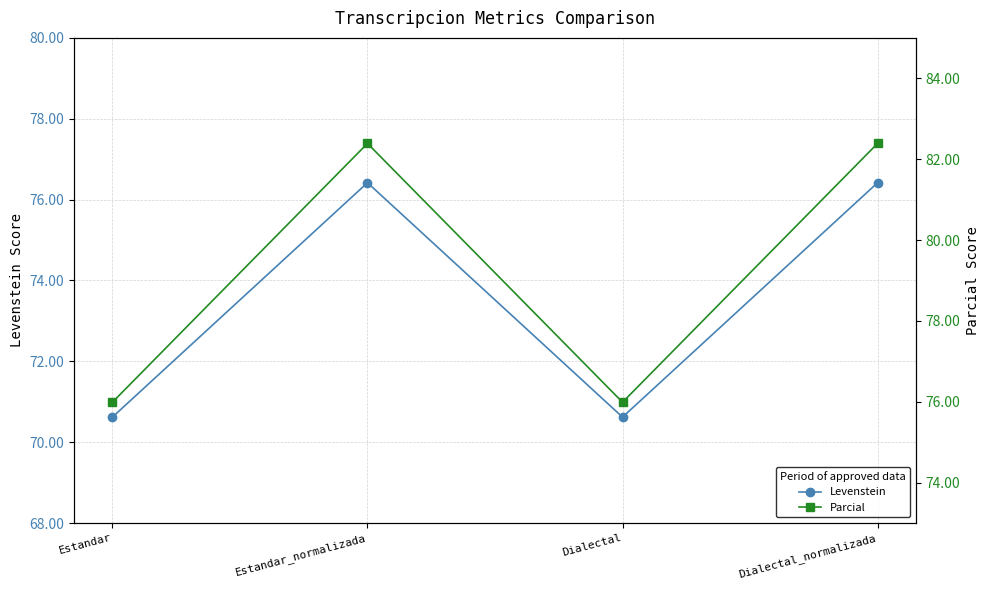

The Parcial series shows 46.5 at Estandar_normalizada. True or false?

False